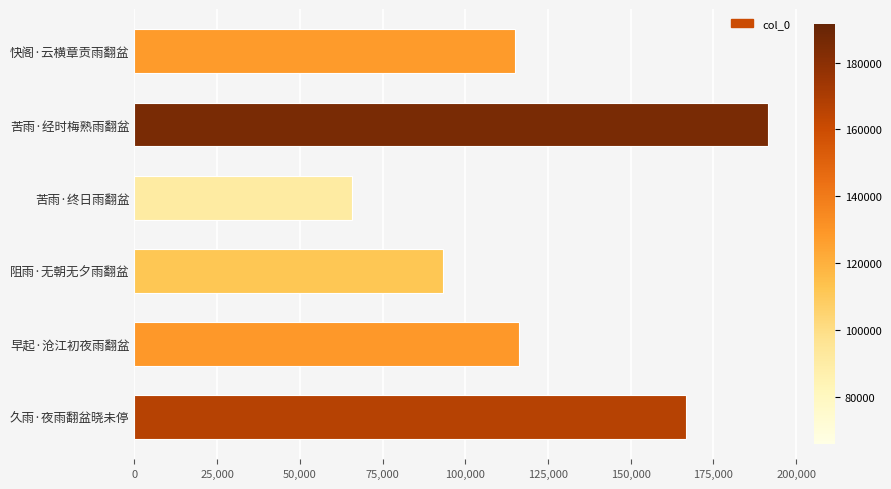

Which label corresponds to the largest value in the chart?

苦雨·经时梅熟雨翻盆